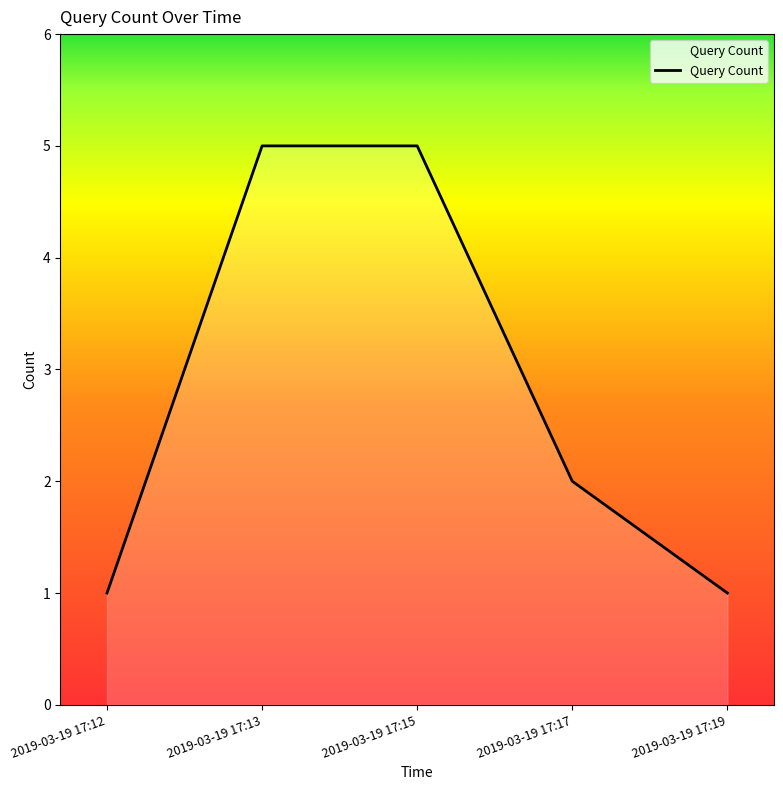

The value at 2019-03-19 17:17 is 2. True or false?

True